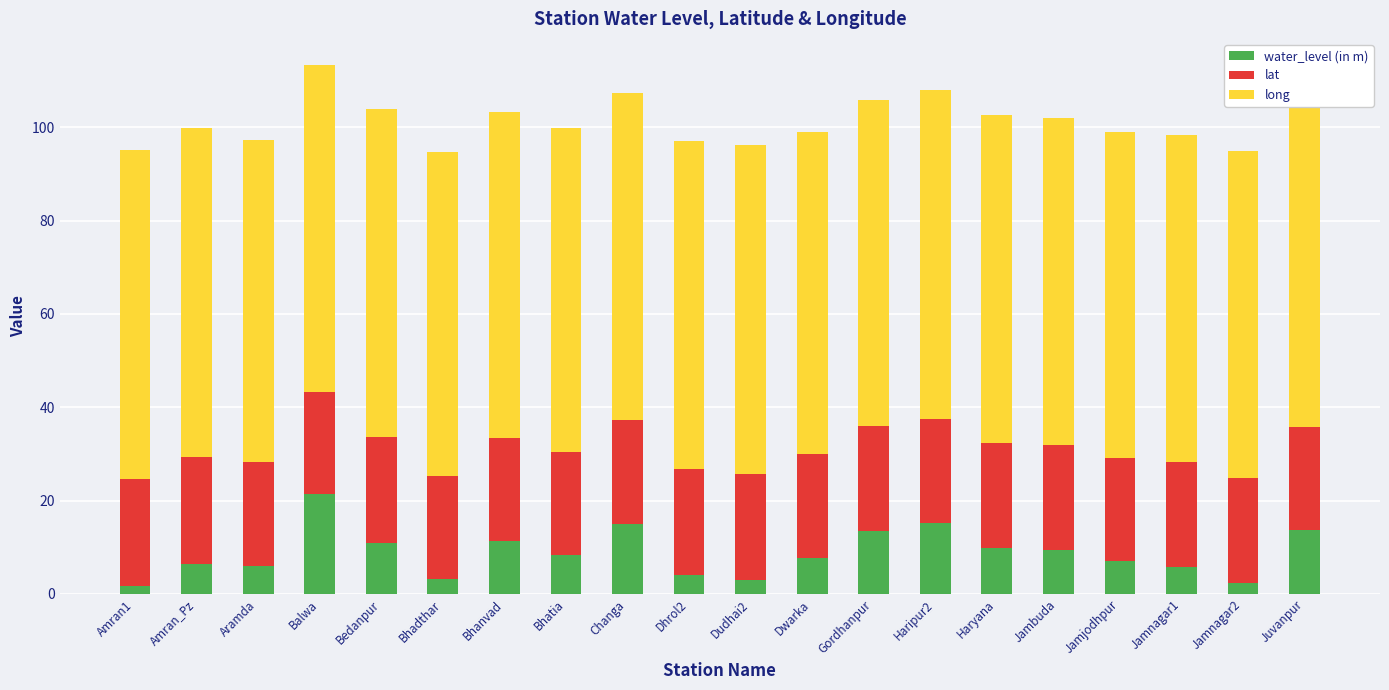

What is the approximate value of water_level (in m) at Amran_Pz?

6.5